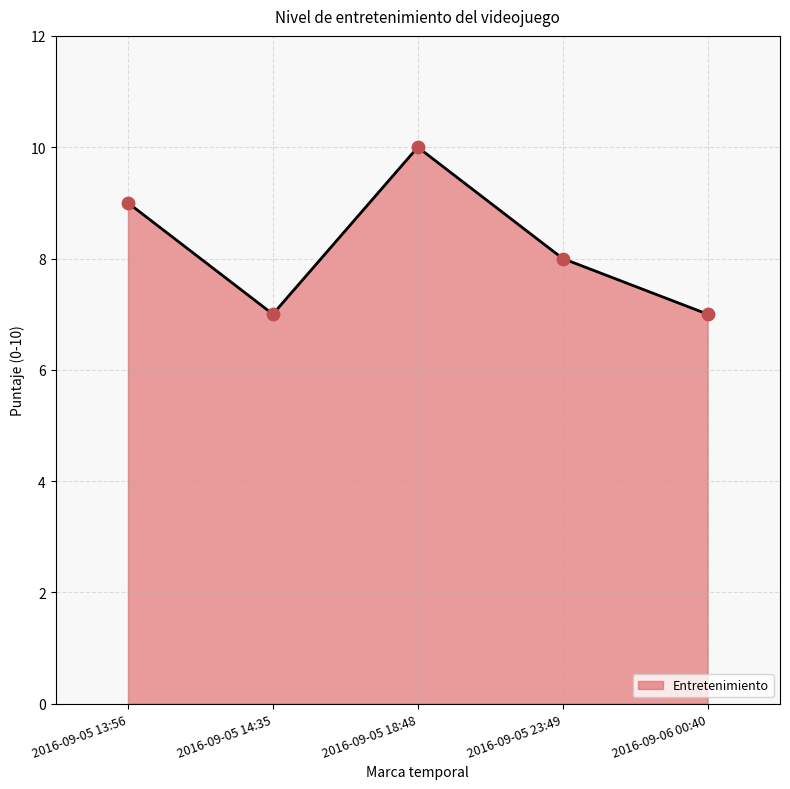

Which has a higher value, 2016-09-06 00:40 or 2016-09-05 18:48?

2016-09-05 18:48